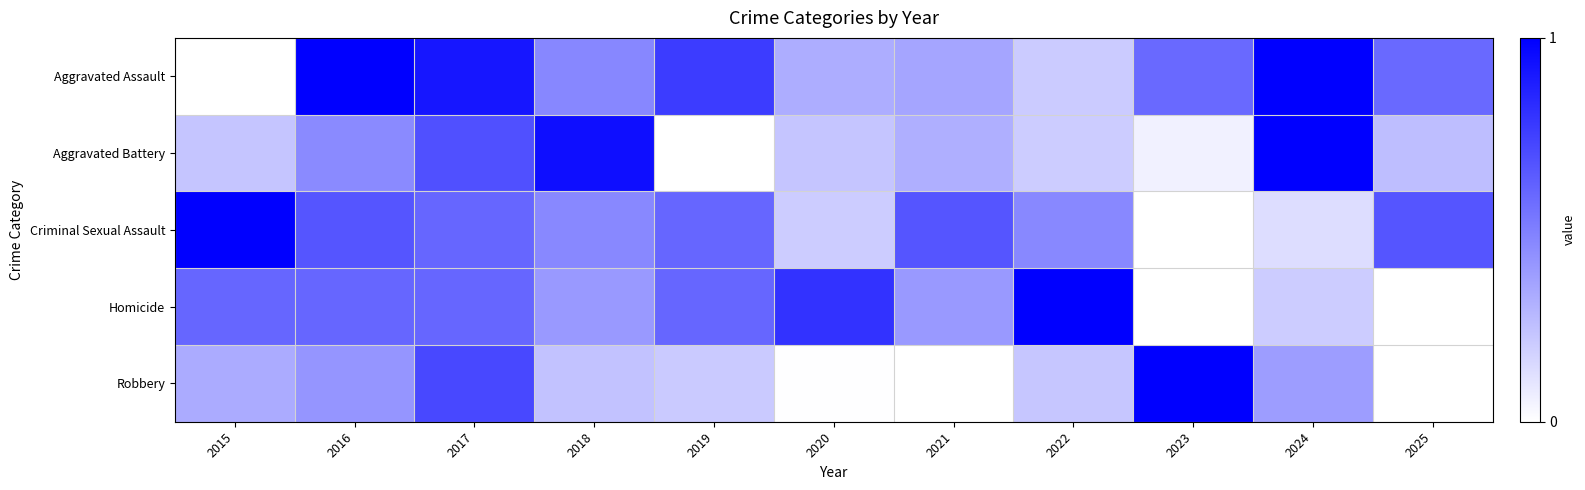

At which category is the sum across all series the highest?

2017